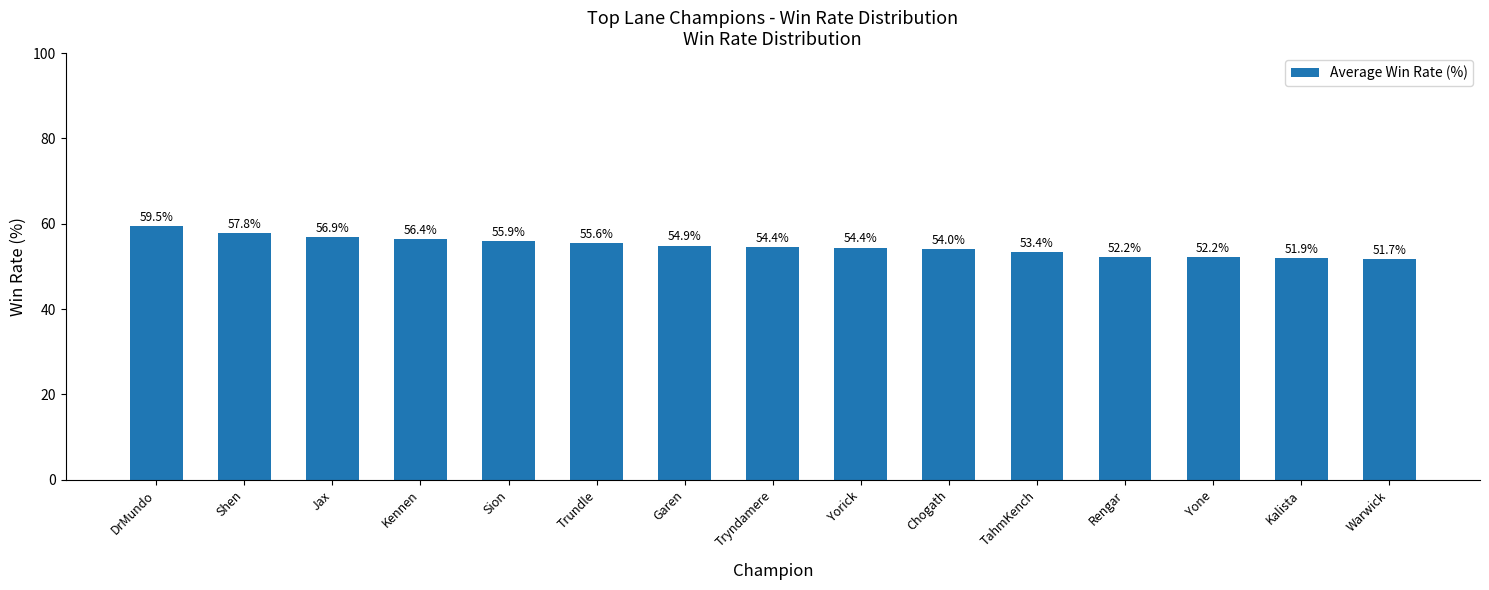

What is the difference between the second highest and minimum values?

6.0